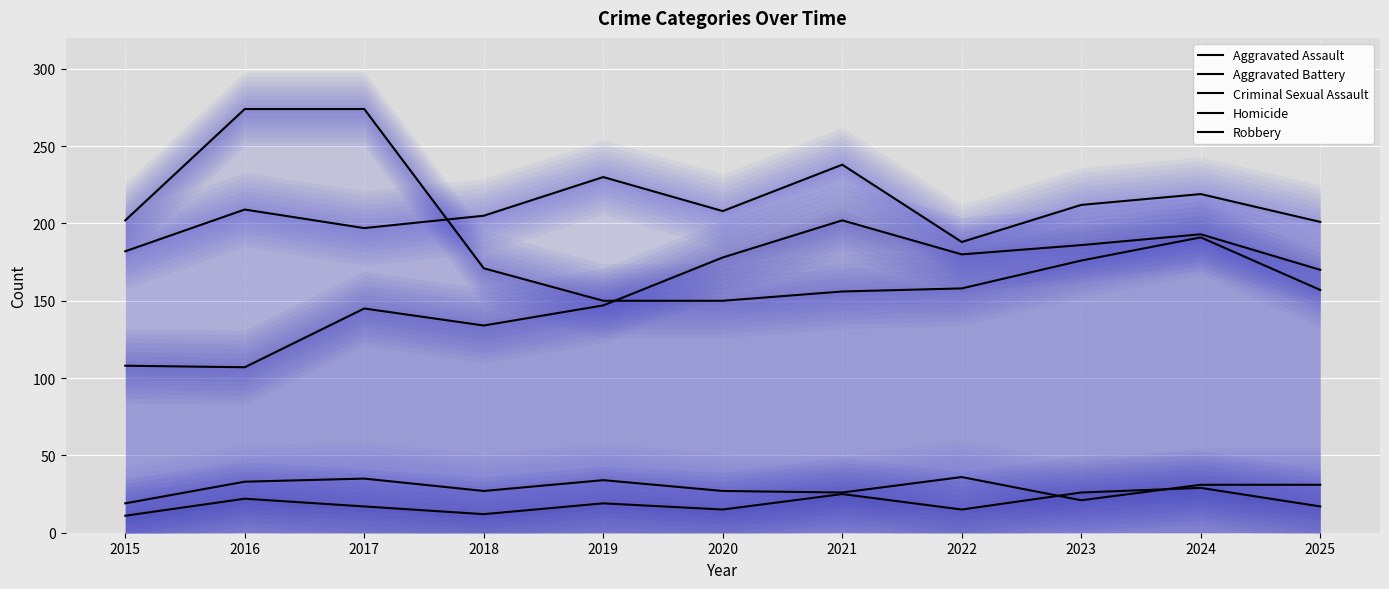

Count the number of categories in the chart.

11